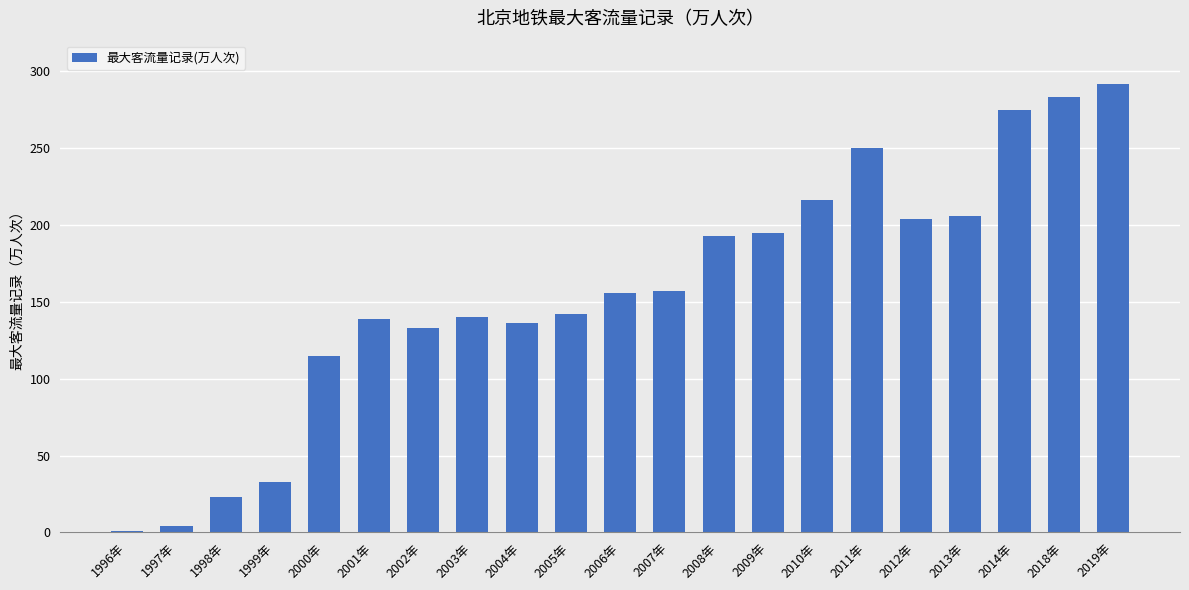

What is the label of the 10th bar from the left?

2005年